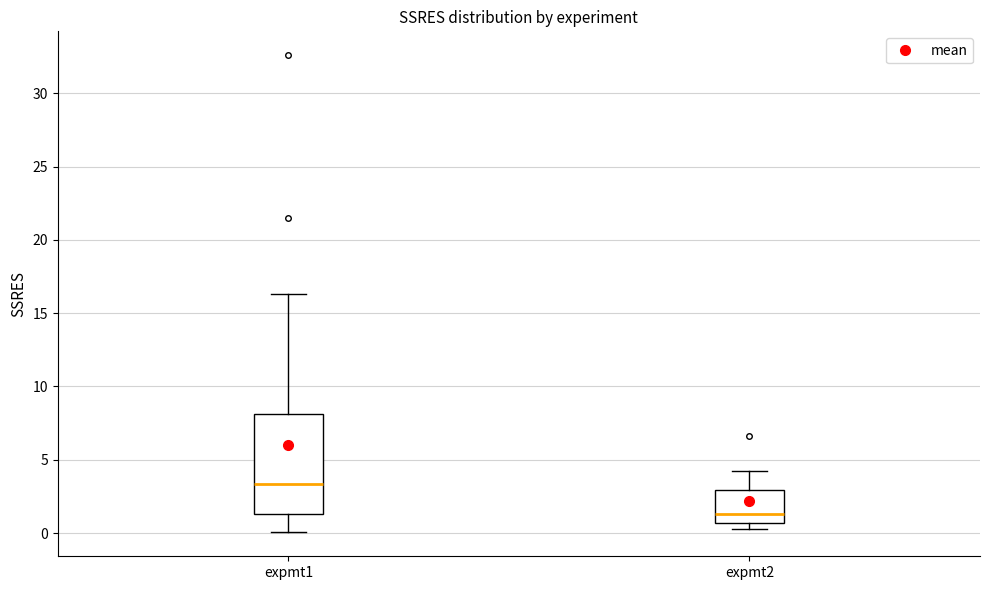

Where is the lower edge of the box for expmt2 on the y-axis? The values are not printed on the chart, so give them approximately, as read against the axis.

0.5